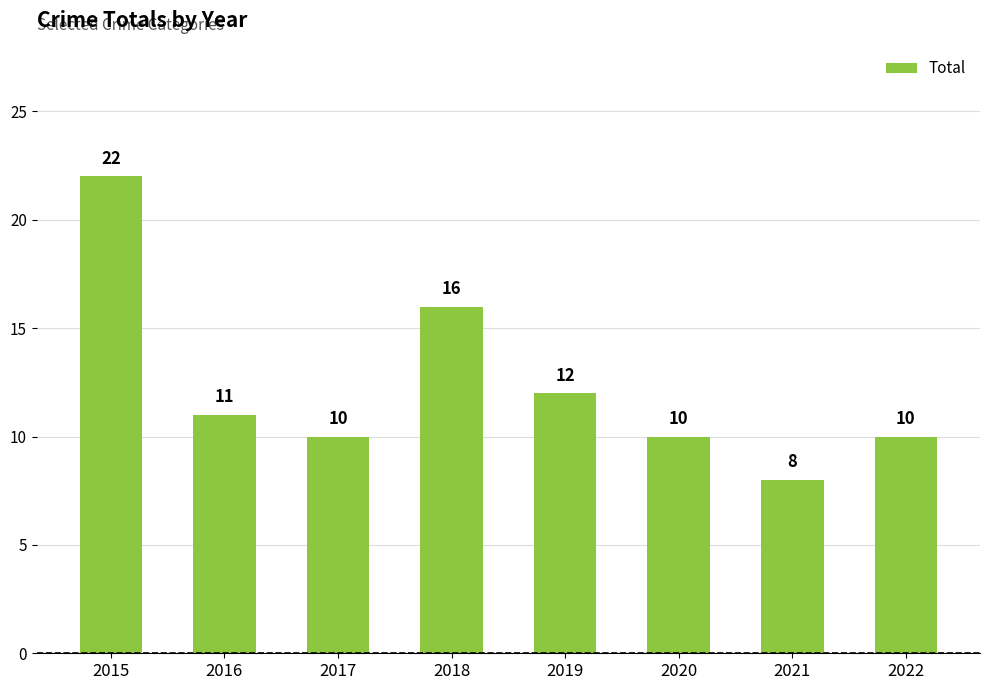

How many series are shown in this chart?

1